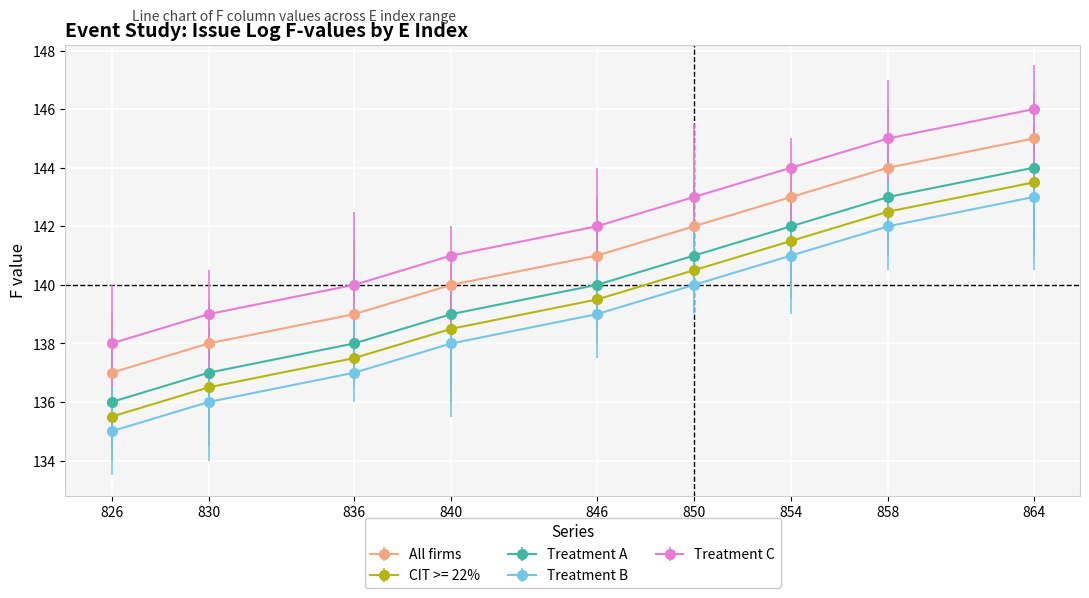

What is the sum of the All firms values at 854 and 830?

281.0